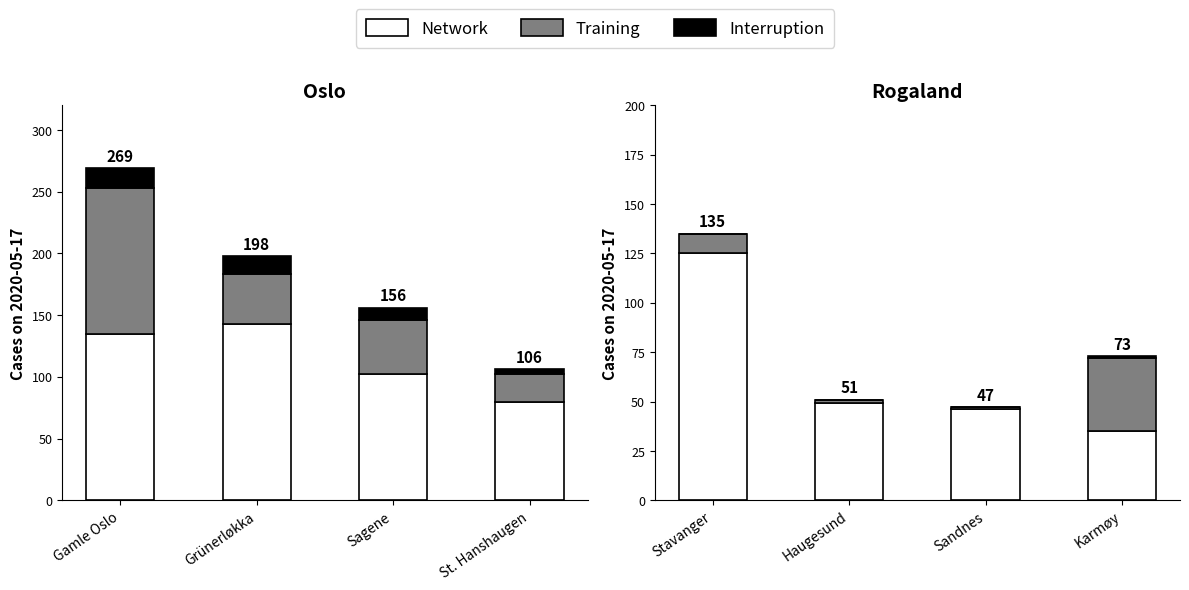

Is it true that Training equals 7 at Stavanger?

False